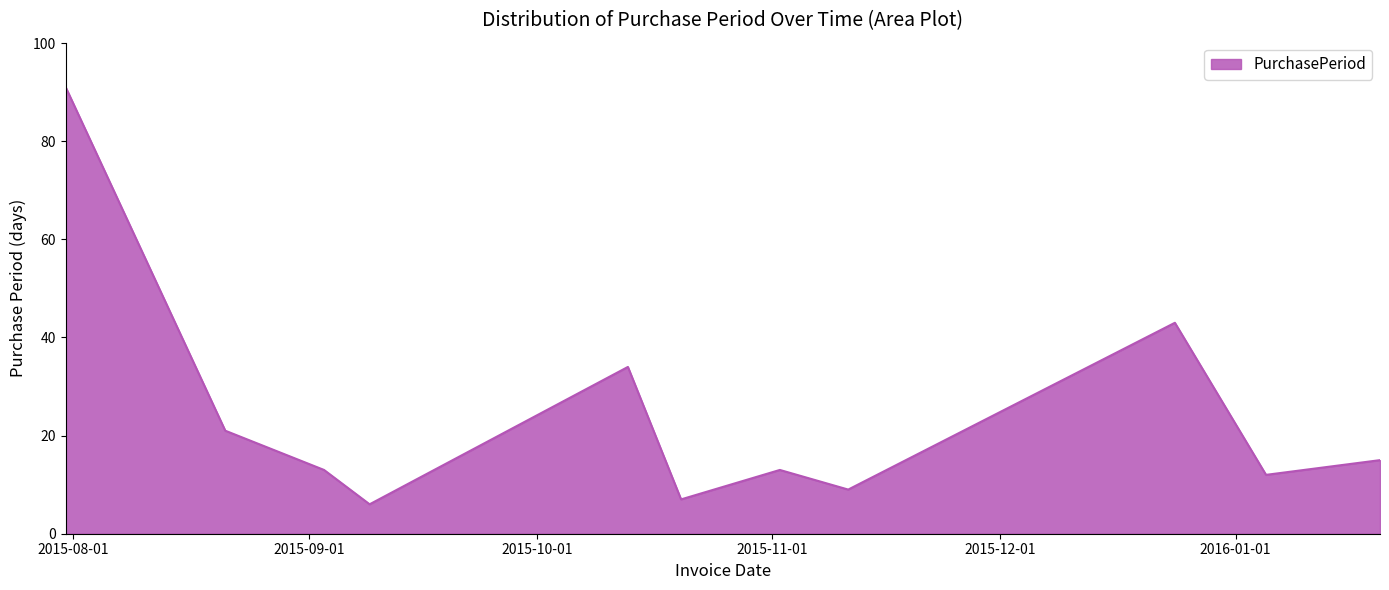

How many lines are shown in the chart?

1